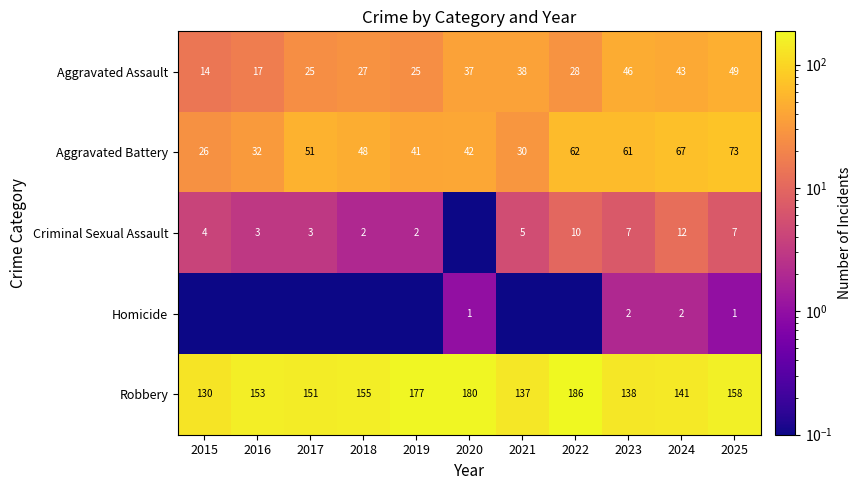

Is the value of Aggravated Assault at 2022 greater than the value of Robbery at 2022?

No